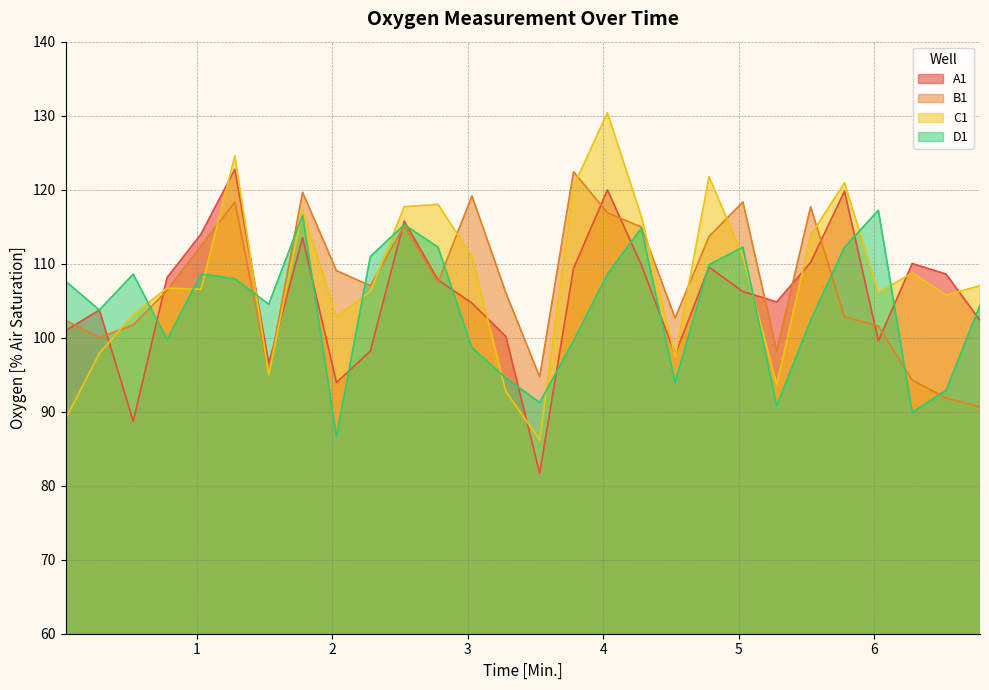

Does the chart have visible grid lines?

Yes